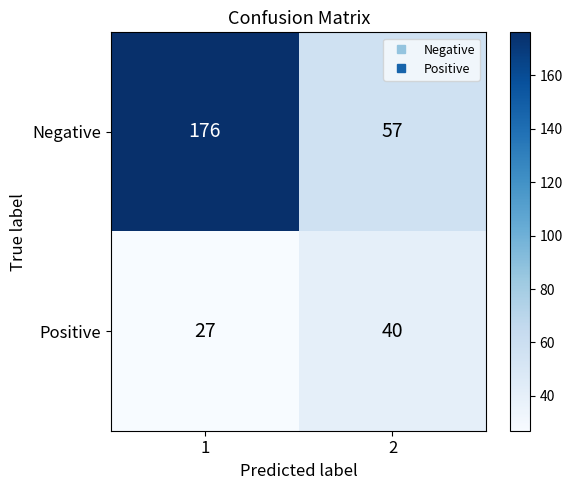

What is the spread (max minus min) of values at 2?

17